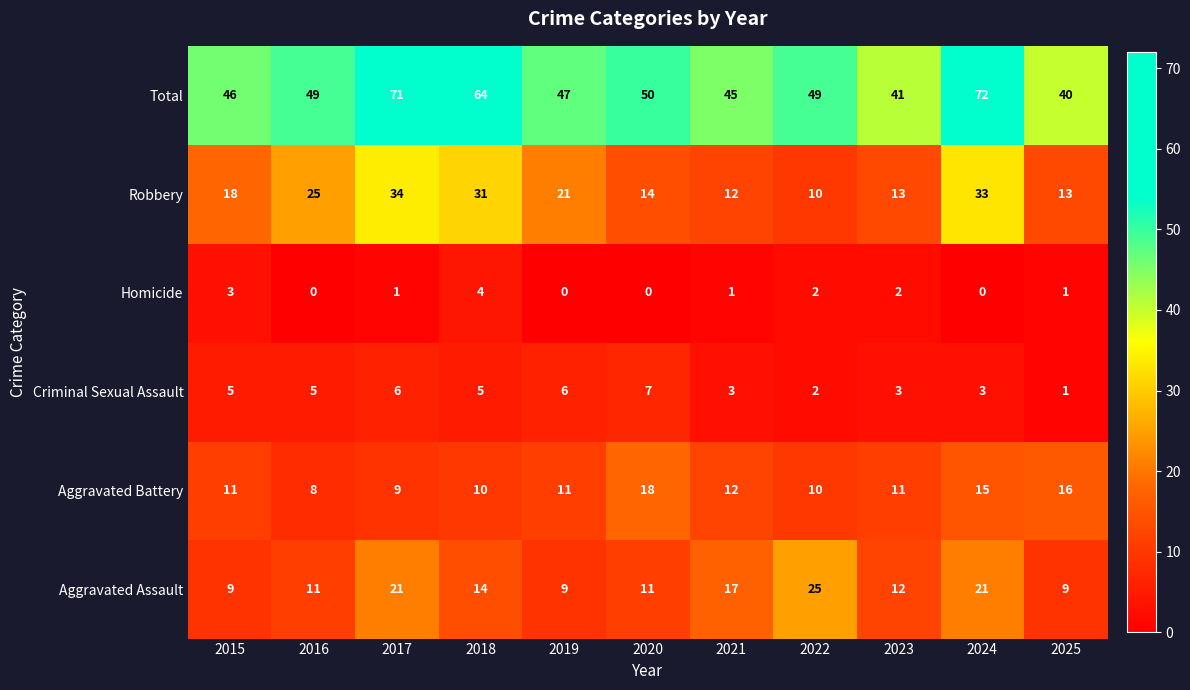

Rank the series by their maximum value, from highest to lowest.

Total, Robbery, Aggravated Assault, Aggravated Battery, Criminal Sexual Assault, Homicide